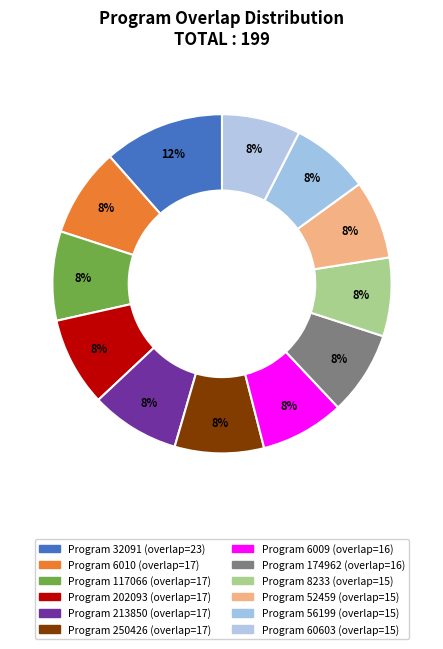

Count the number of slices in the pie.

12